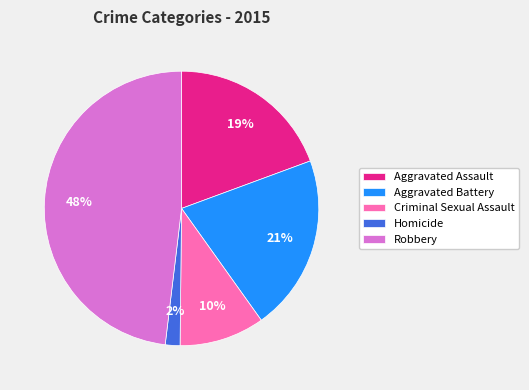

The Robbery slice represents 48% of the pie. True or false?

True